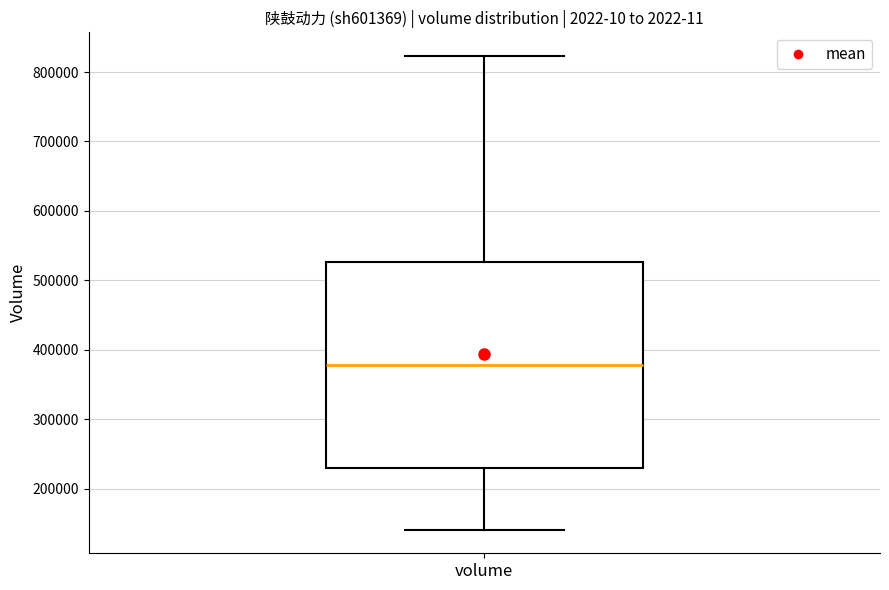

Transcribe this box plot: give where the median line is, the range the box spans, and where the two whiskers end, as read against the y-axis. The values are not printed on the chart, so give them approximately, as read against the axis.

median 380000, box 230000 to 530000, whiskers 140000 to 820000